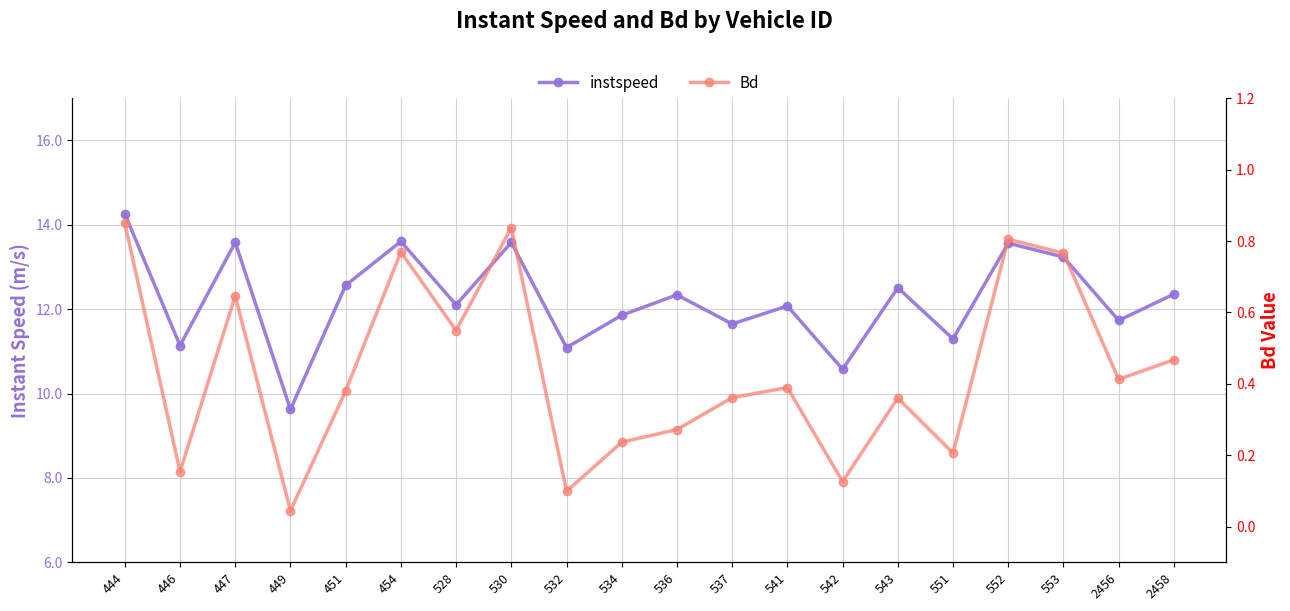

List the labels in order of instspeed value, smallest first.

449, 542, 532, 446, 551, 537, 2456, 534, 541, 528, 536, 2458, 543, 451, 553, 552, 530, 447, 454, 444